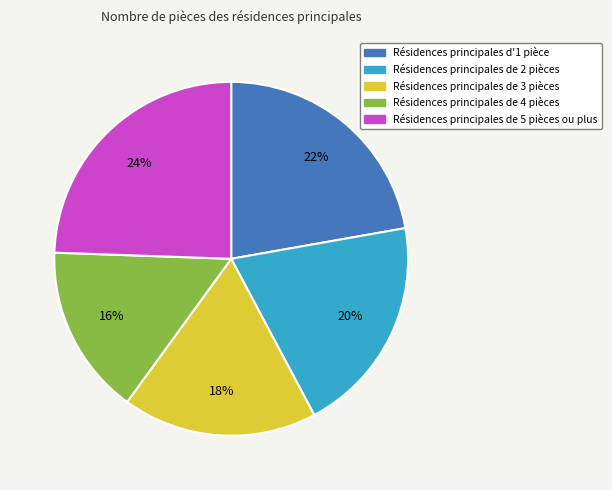

To the nearest percent, what percentage of the pie is Résidences principales de 5 pièces ou plus?

24%